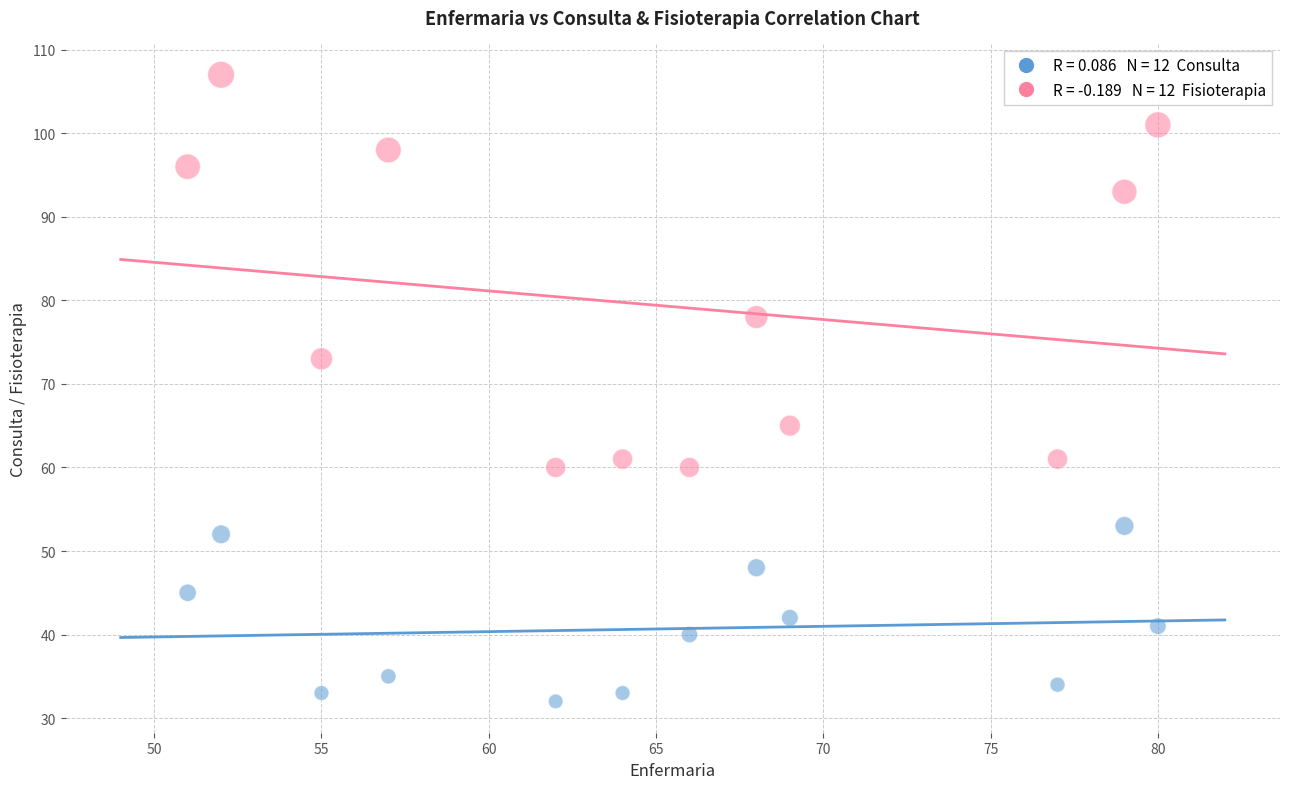

Across all data points, what is the range of X values (max minus min)?

29